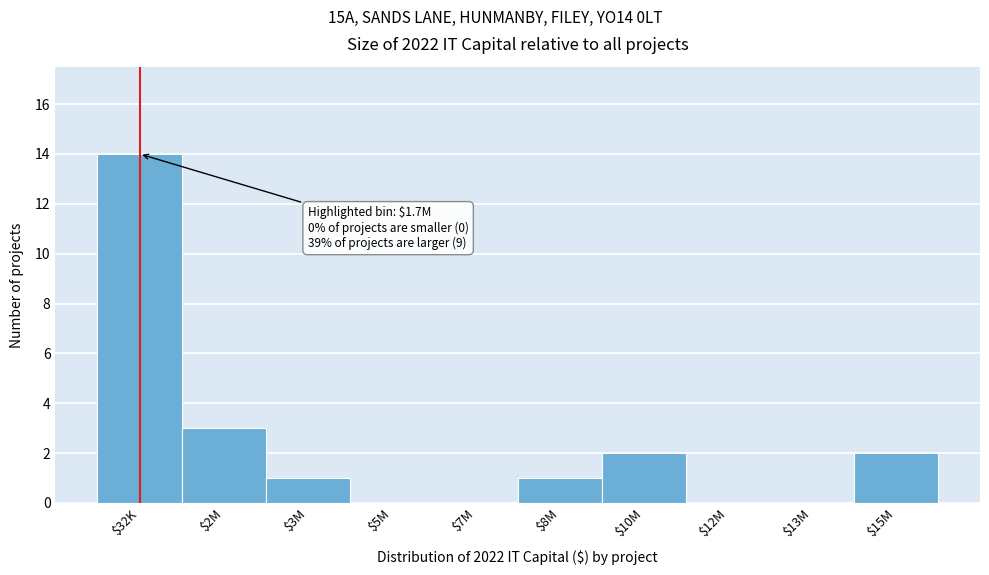

Where is the data nearest to the value 7?

$2M